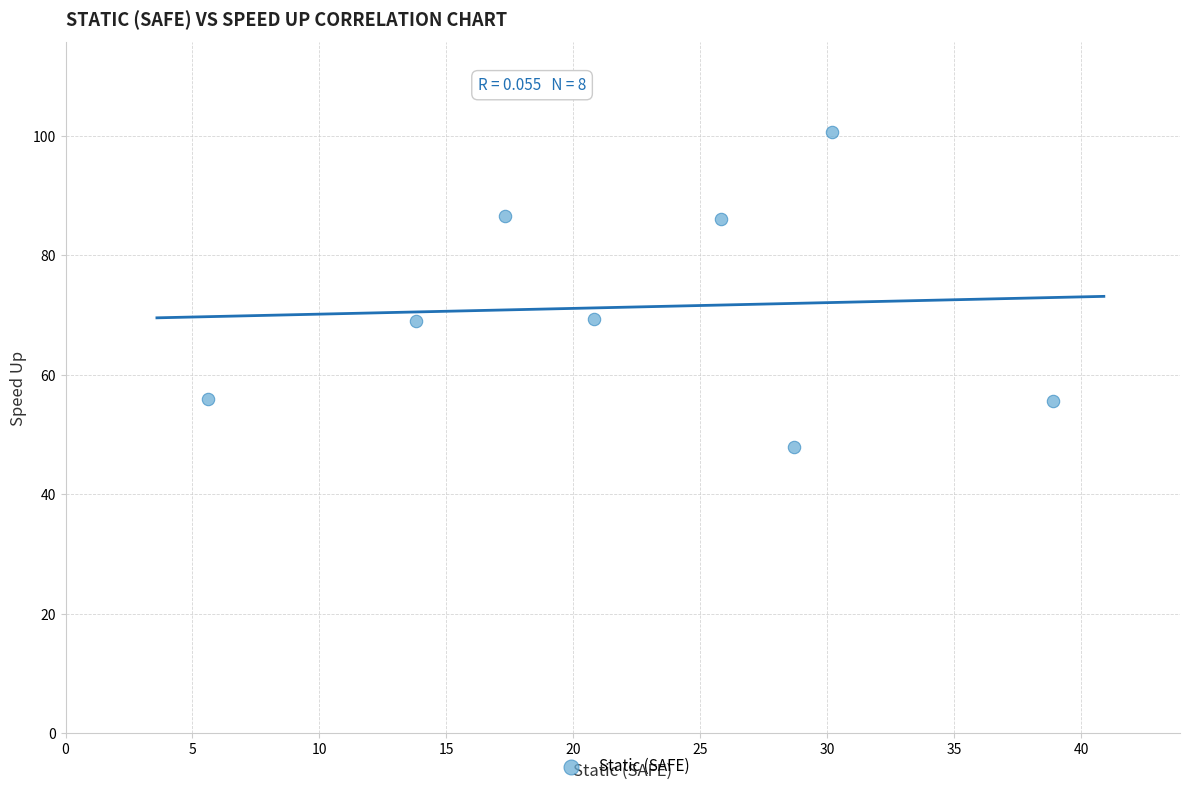

What is the range of X values (max minus min)?

33.3